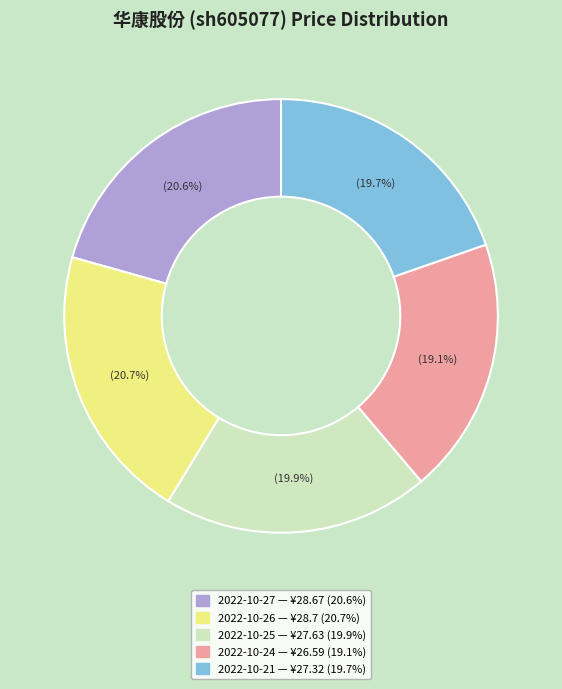

What percentage is NOT represented by 2022-10-24 — ¥26.59 (19.1%)?

80.9%